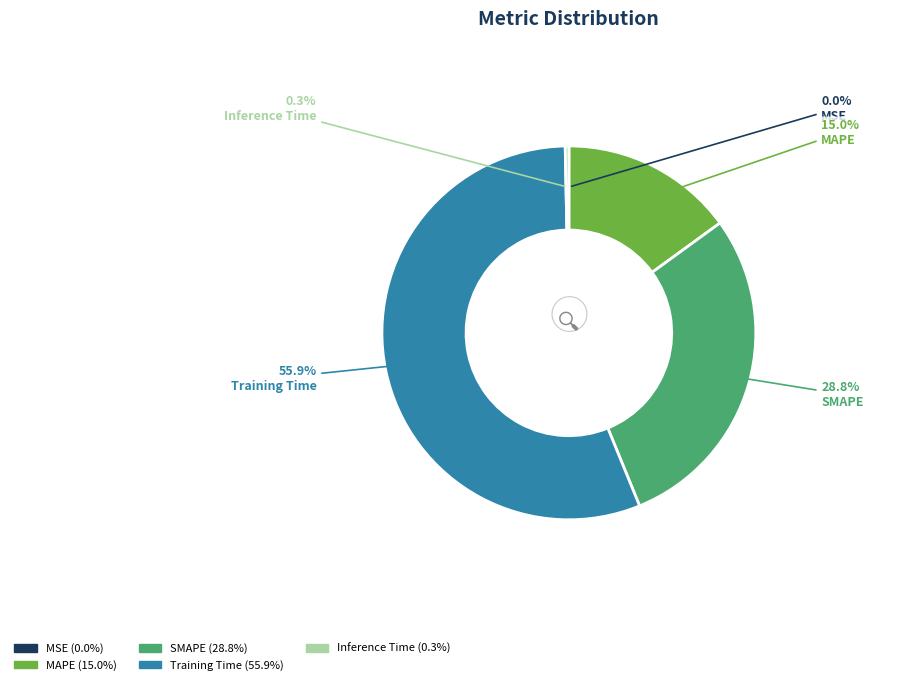

What percentage is the Training Time slice, to the nearest percent?

56%